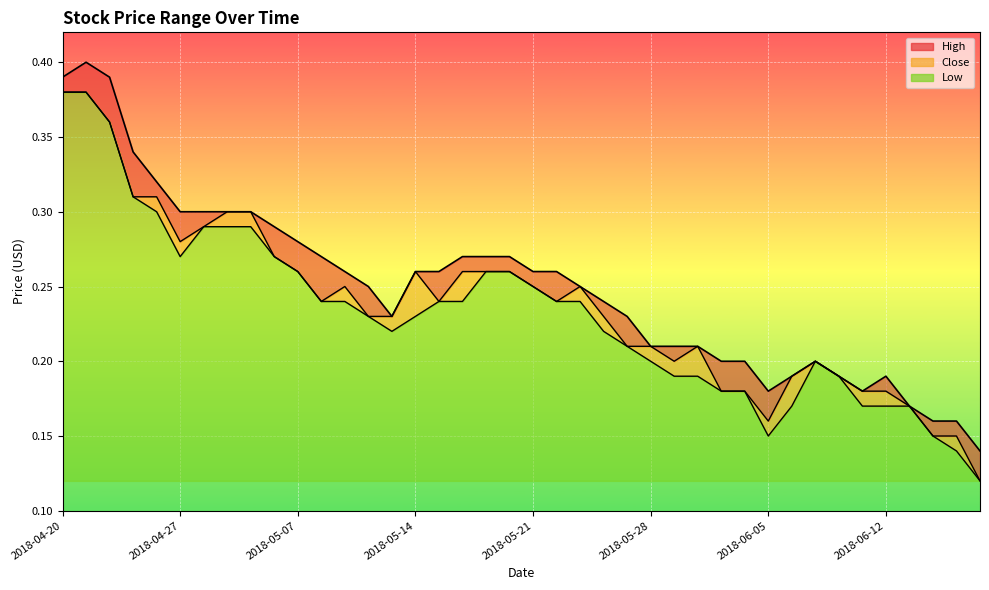

True or false: Low has more than 1 interior local peaks.

False